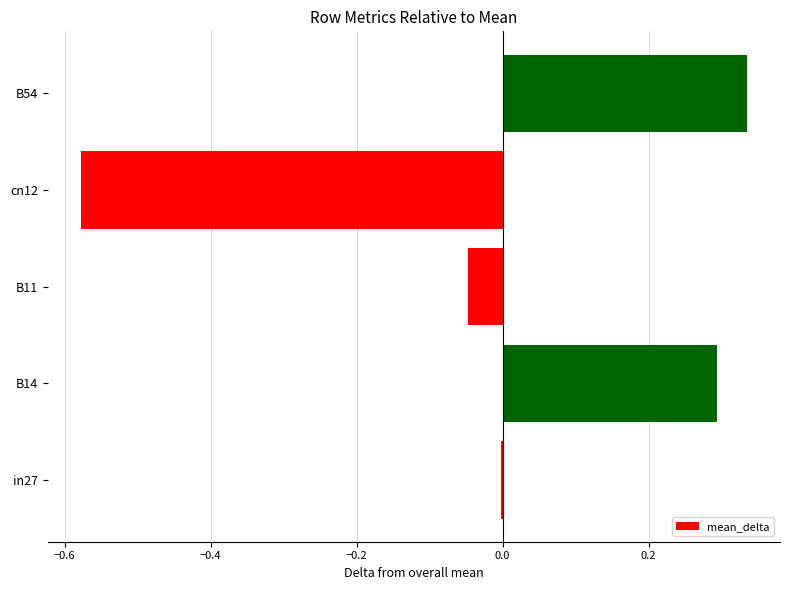

How many series are shown in this chart?

1